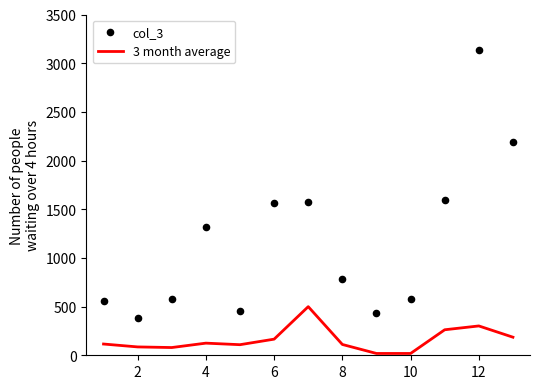

Which series contains the lowest Y value?

3 month average